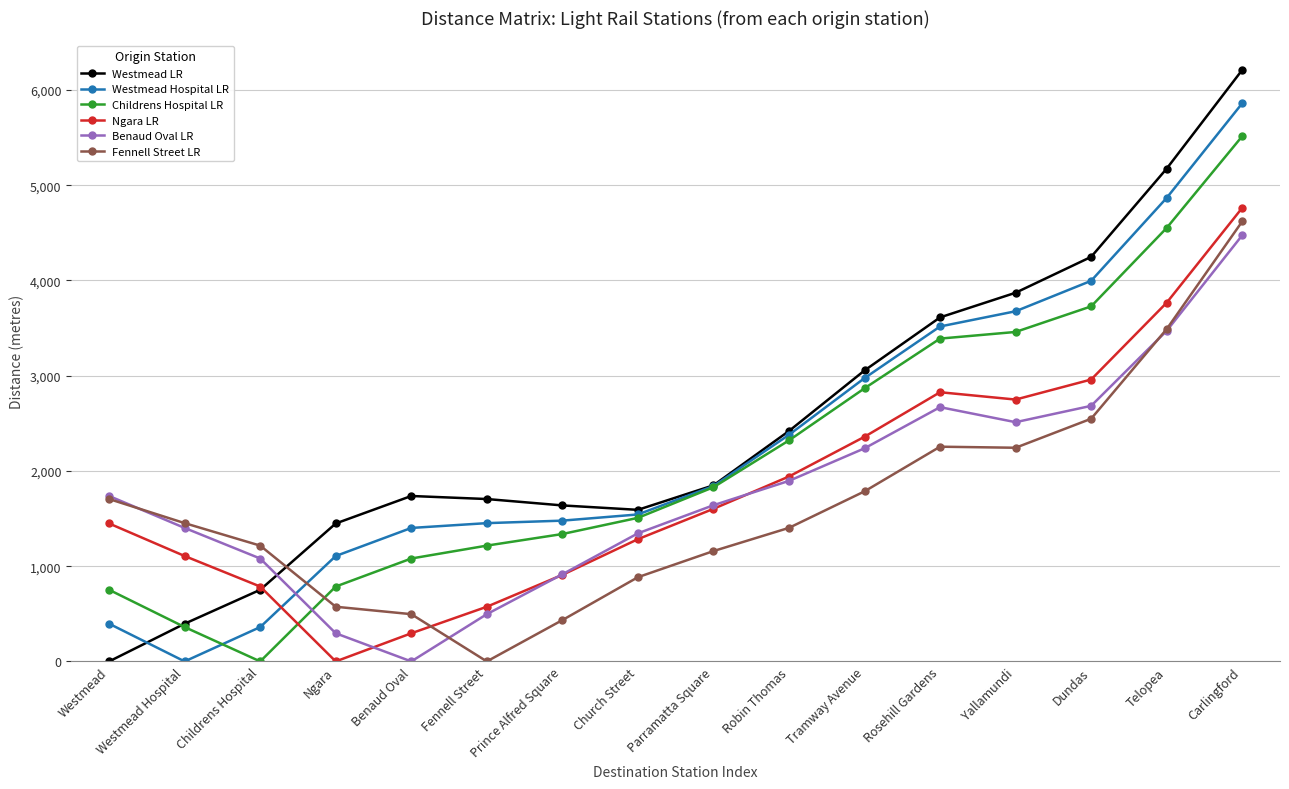

Between which two adjacent categories do Westmead Hospital LR and Westmead LR first intersect?

Westmead and Westmead Hospital